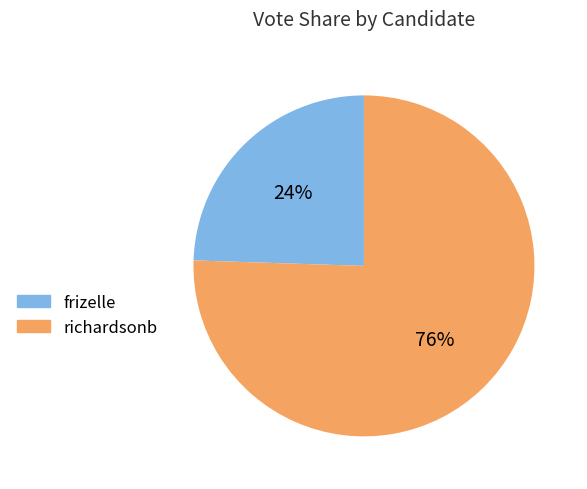

To the nearest percent, what is the average slice percentage?

50%